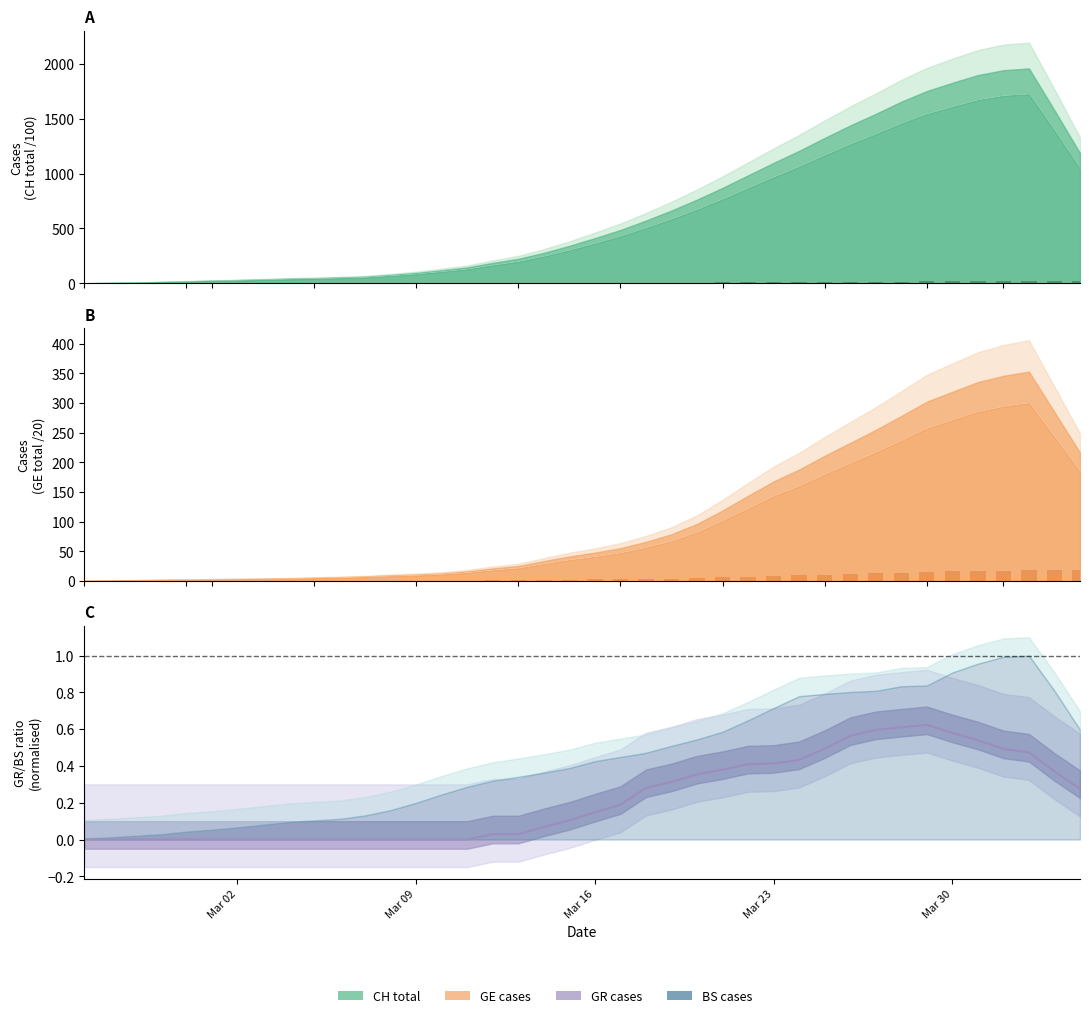

At which label is GE daily closest to 9?

Mar 23